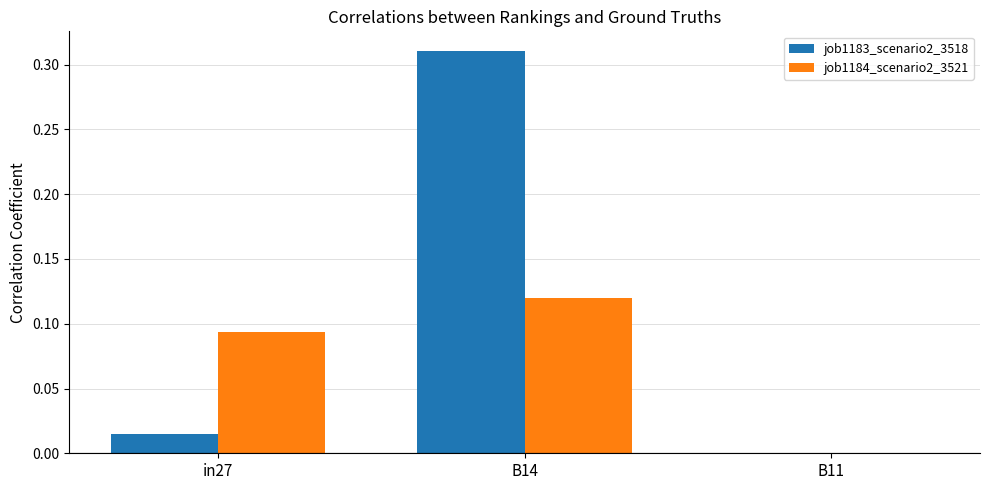

The value of job1183_scenario2_3518 at B14 is 0.5. True or false?

False